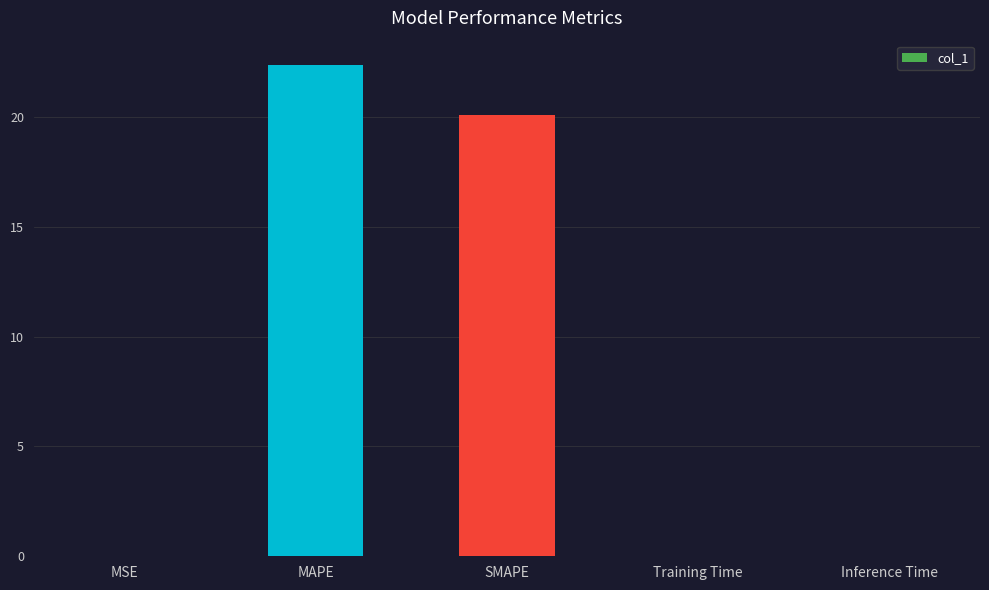

The value at SMAPE is 20.1. True or false?

True